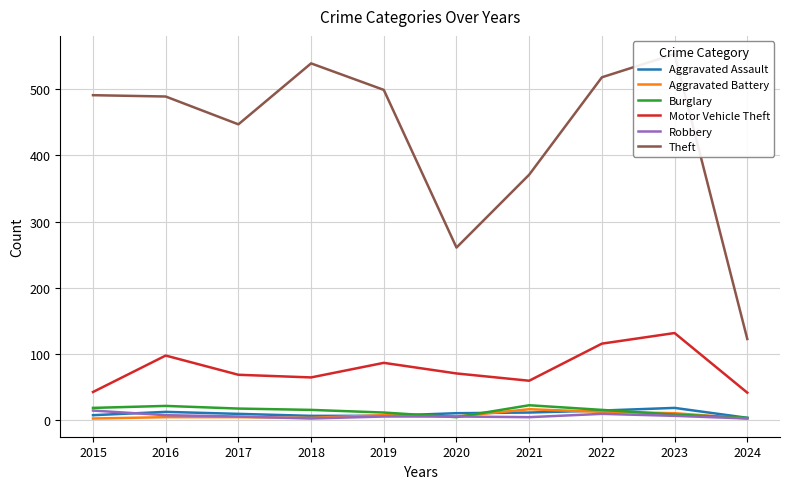

What is the value of the Robbery point at the 4th from the left?

3